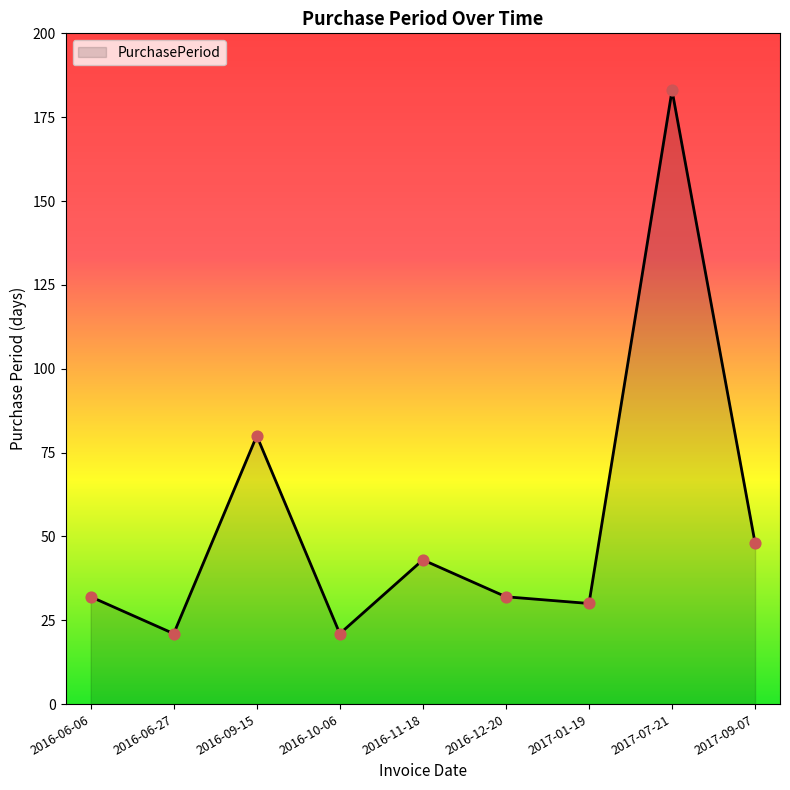

Between 2016-11-18 and 2016-06-27, which is larger?

2016-11-18